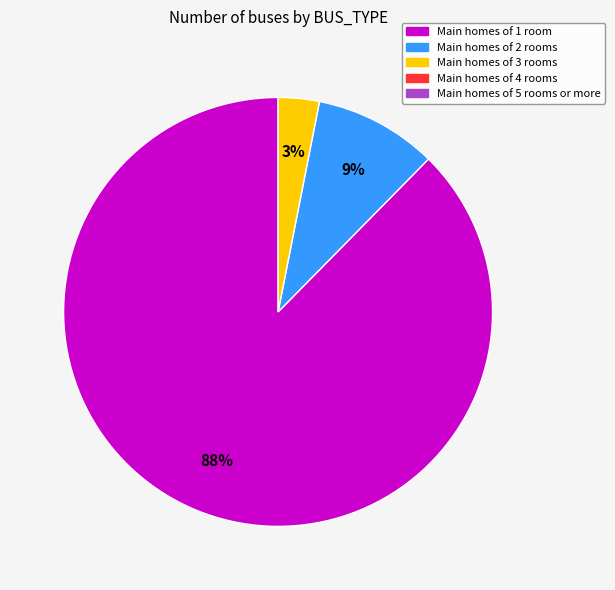

To the nearest percent, what is the difference between the largest and smallest slice percentages?

85%